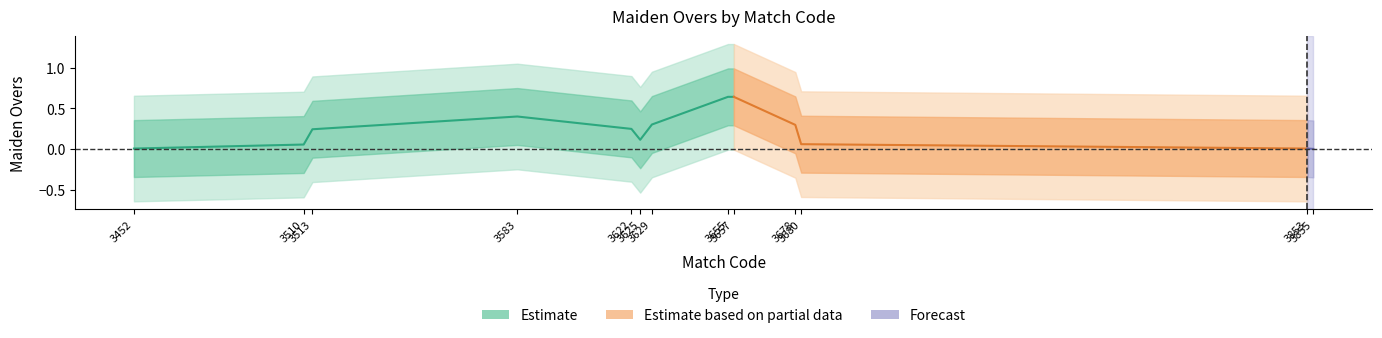

Reading left to right, list all the values displayed in this chart.

3452=0	3510=0	3513=0	3583=1	3622=0	3625=0	3629=0	3655=1	3657=1	3678=0	3680=0	3853=0	3855=0